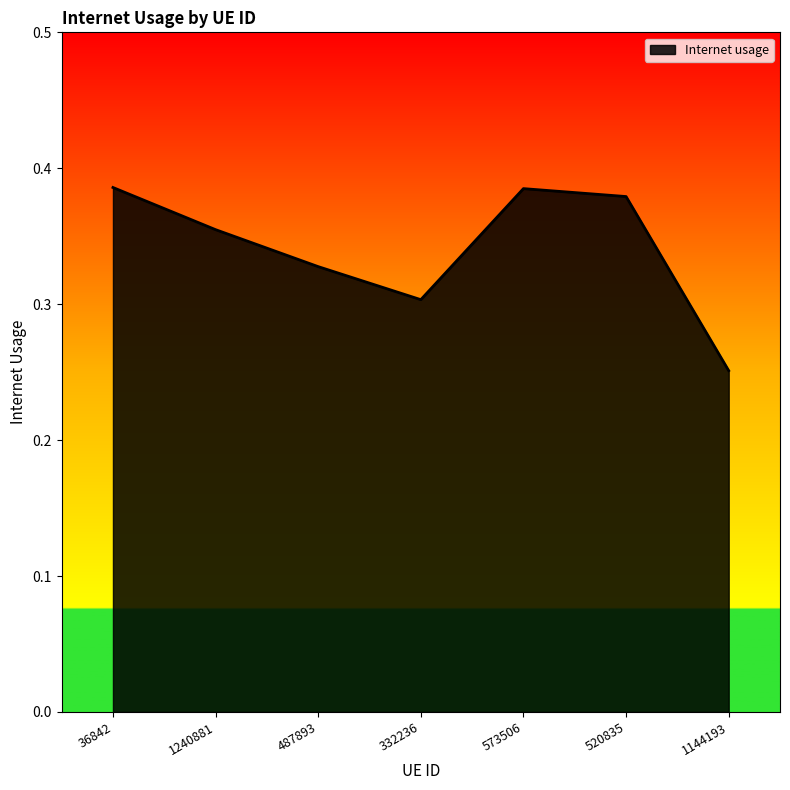

Where is the first local maximum?

573506